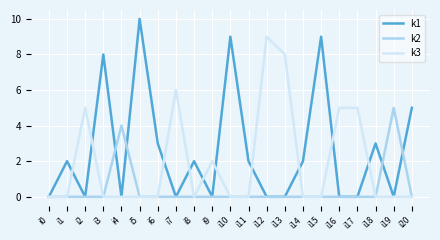

Which series has the largest range (max minus min)?

k1